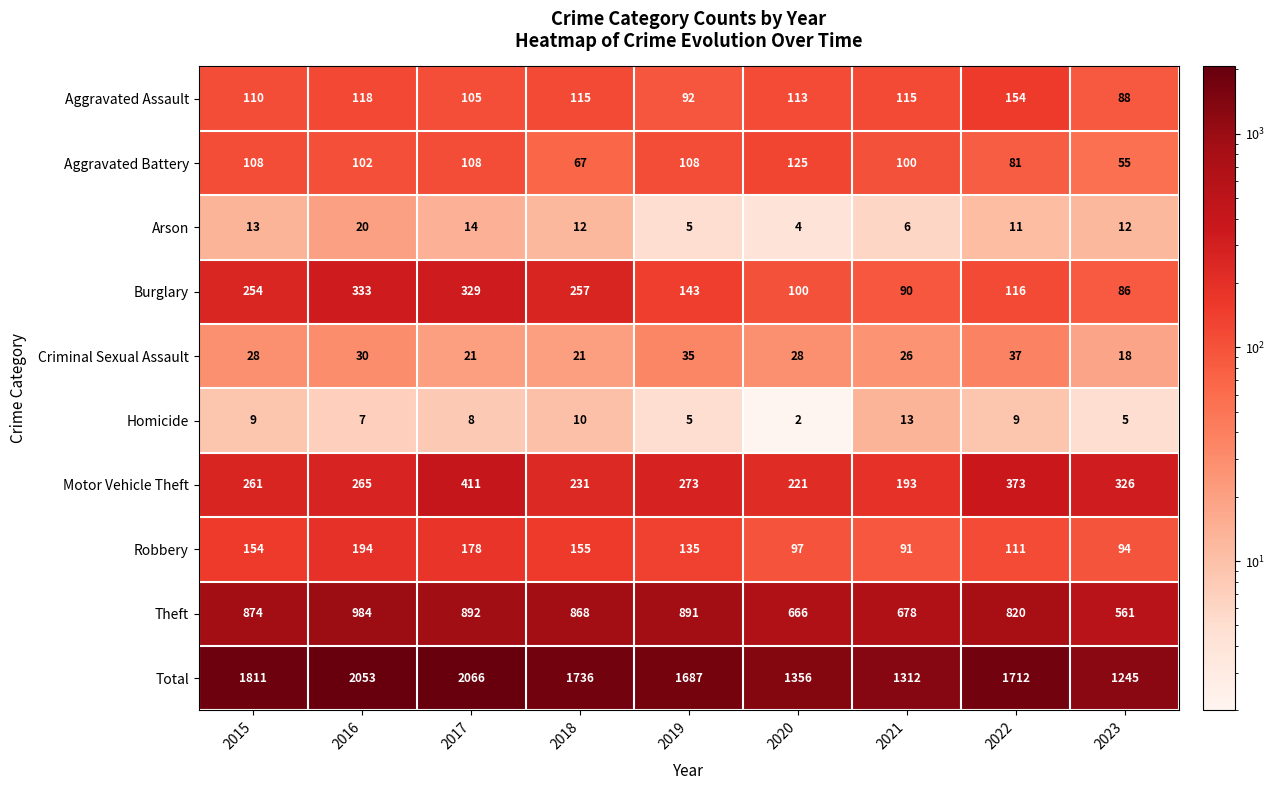

True or false: Burglary has a value of 105 at 2018.

False